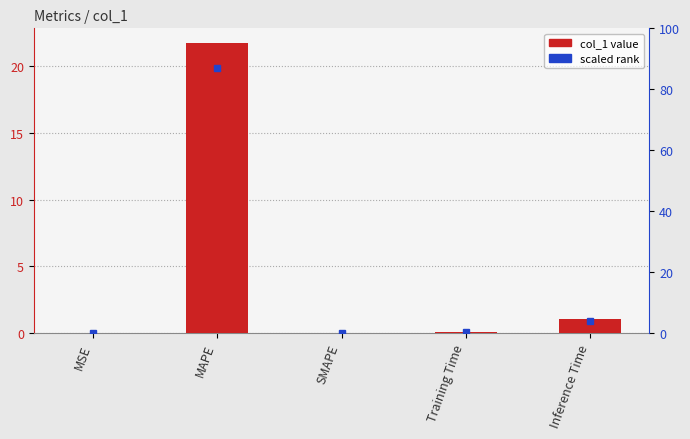

Does the chart contain stacked bars?

No